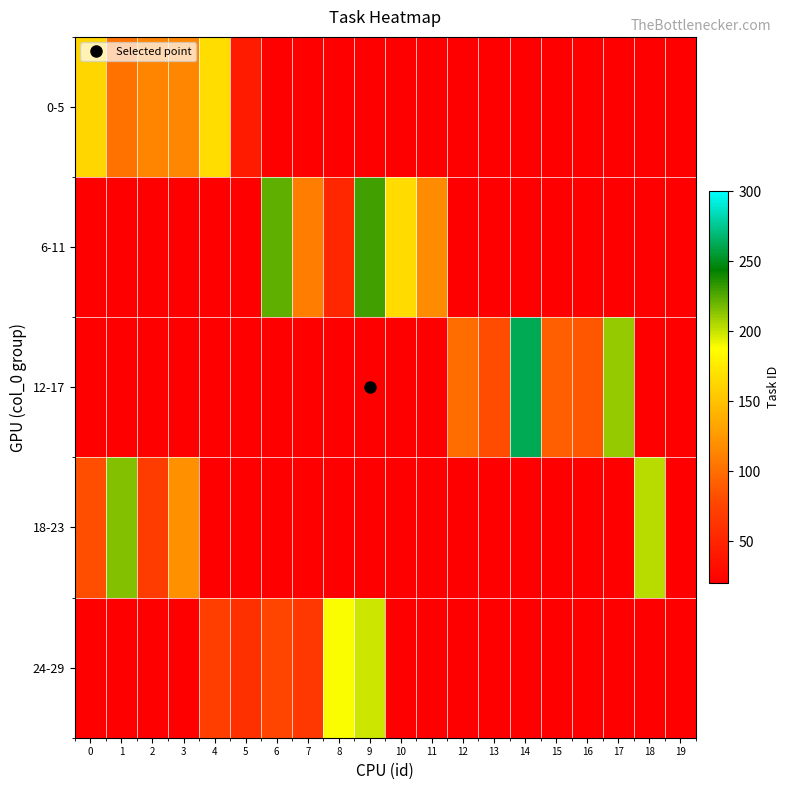

Which label corresponds to the smallest value in the chart?

6